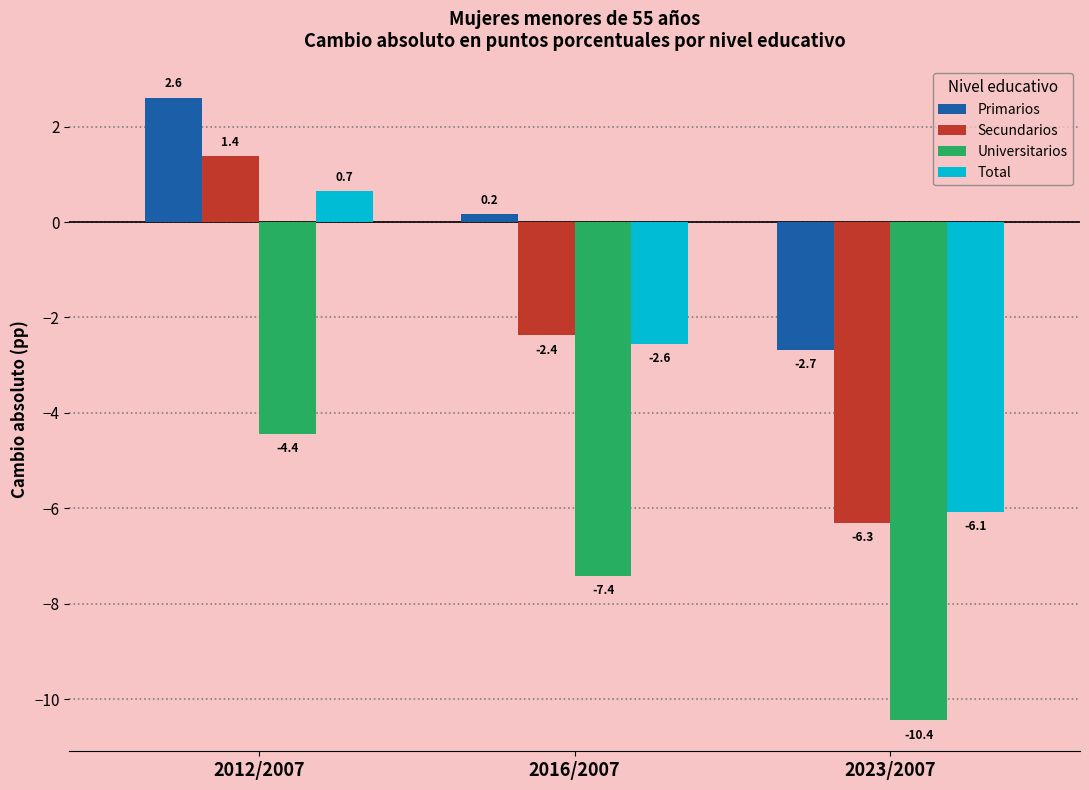

Reading left to right, what are all the values shown in this chart?

Primarios: 2.6	0.2	-2.7
Secundarios: 1.4	-2.4	-6.3
Universitarios: -4.4	-7.4	-10.4
Total: 0.7	-2.6	-6.1